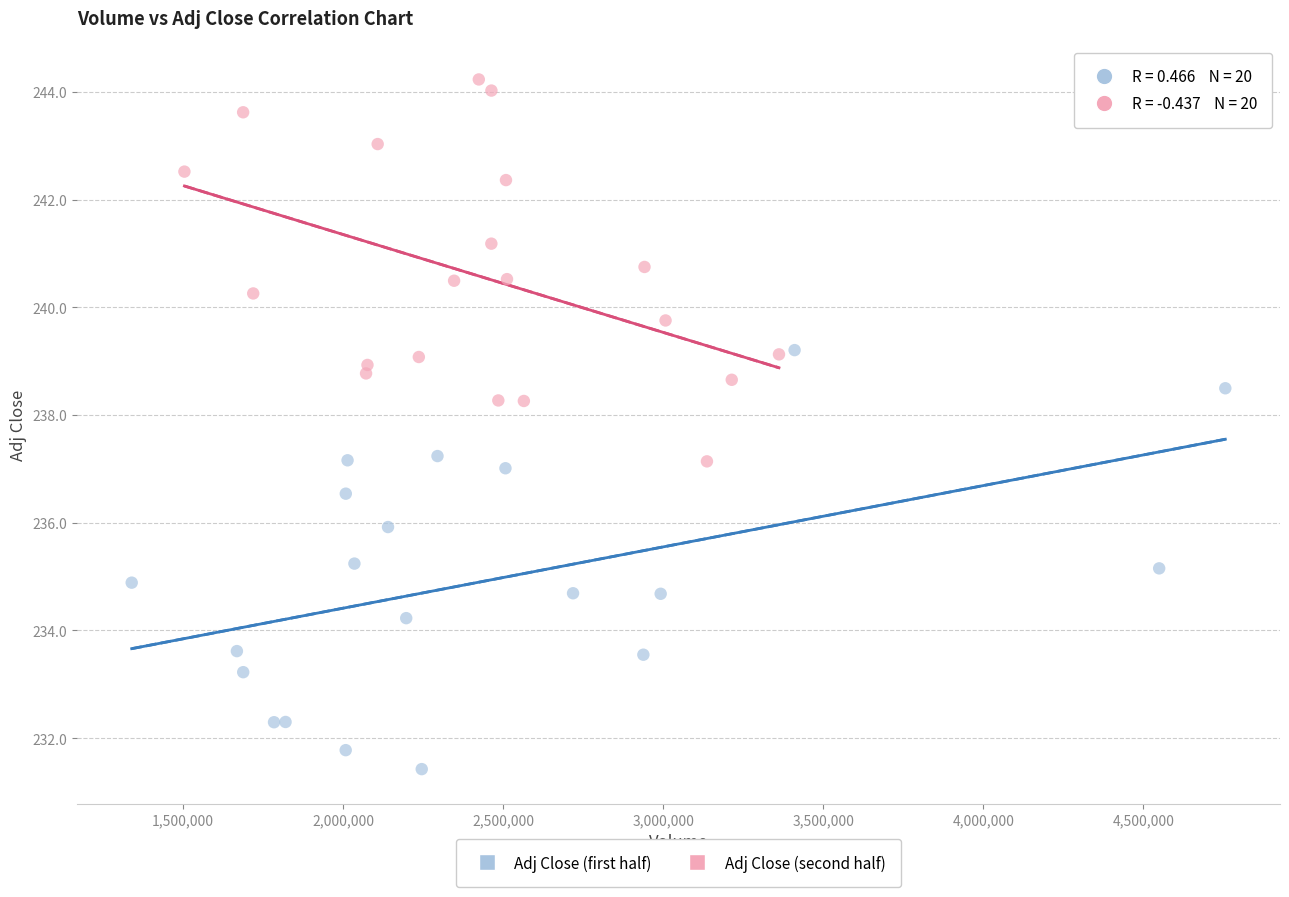

Which series has the widest spread of Y values?

Adj Close (first half)